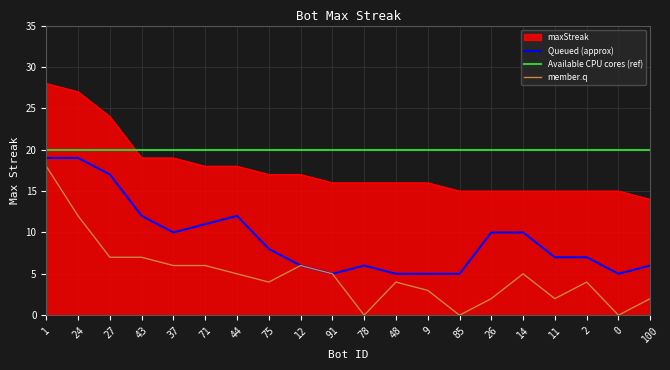

Where does the data first go above 16?

1